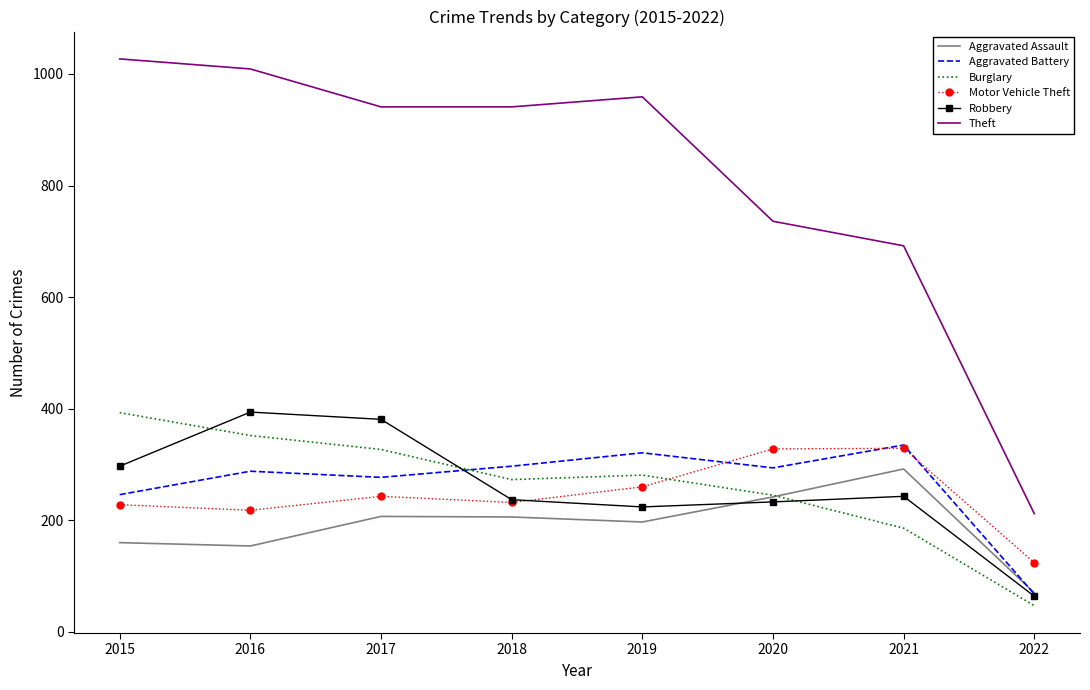

True or false: Theft and Burglary cross at least once.

False